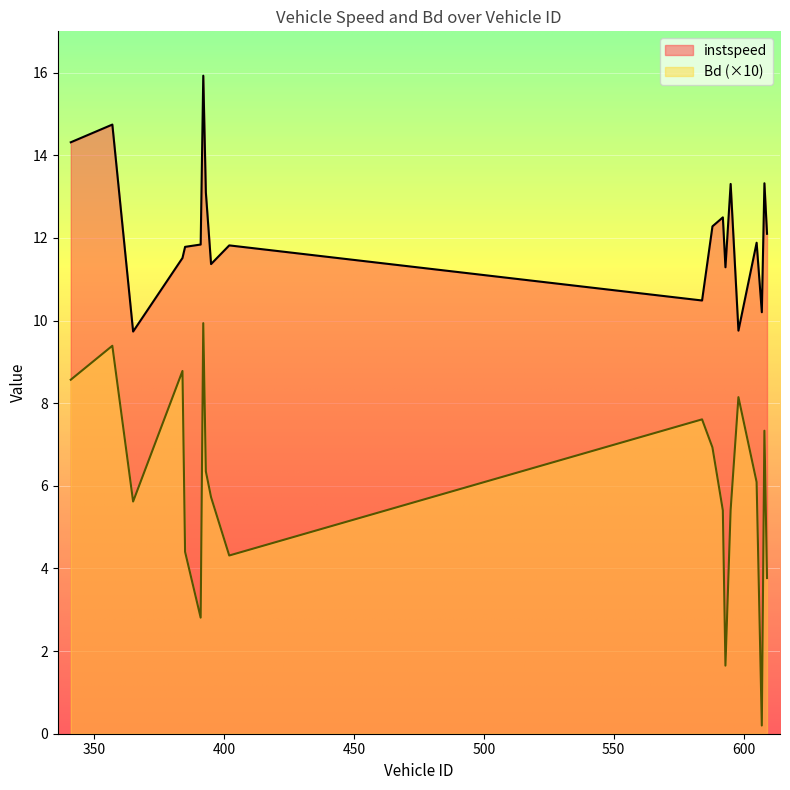

What is the sum of all Bd values?

118.4